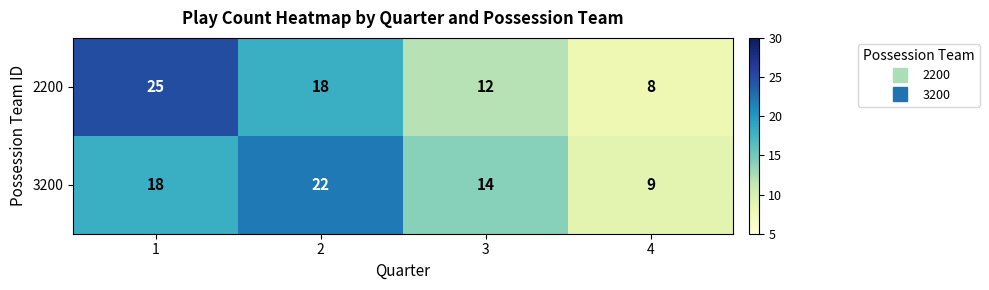

Reading left to right, what are all the values shown in this chart?

2200: 25	18	12	8
3200: 18	22	14	9